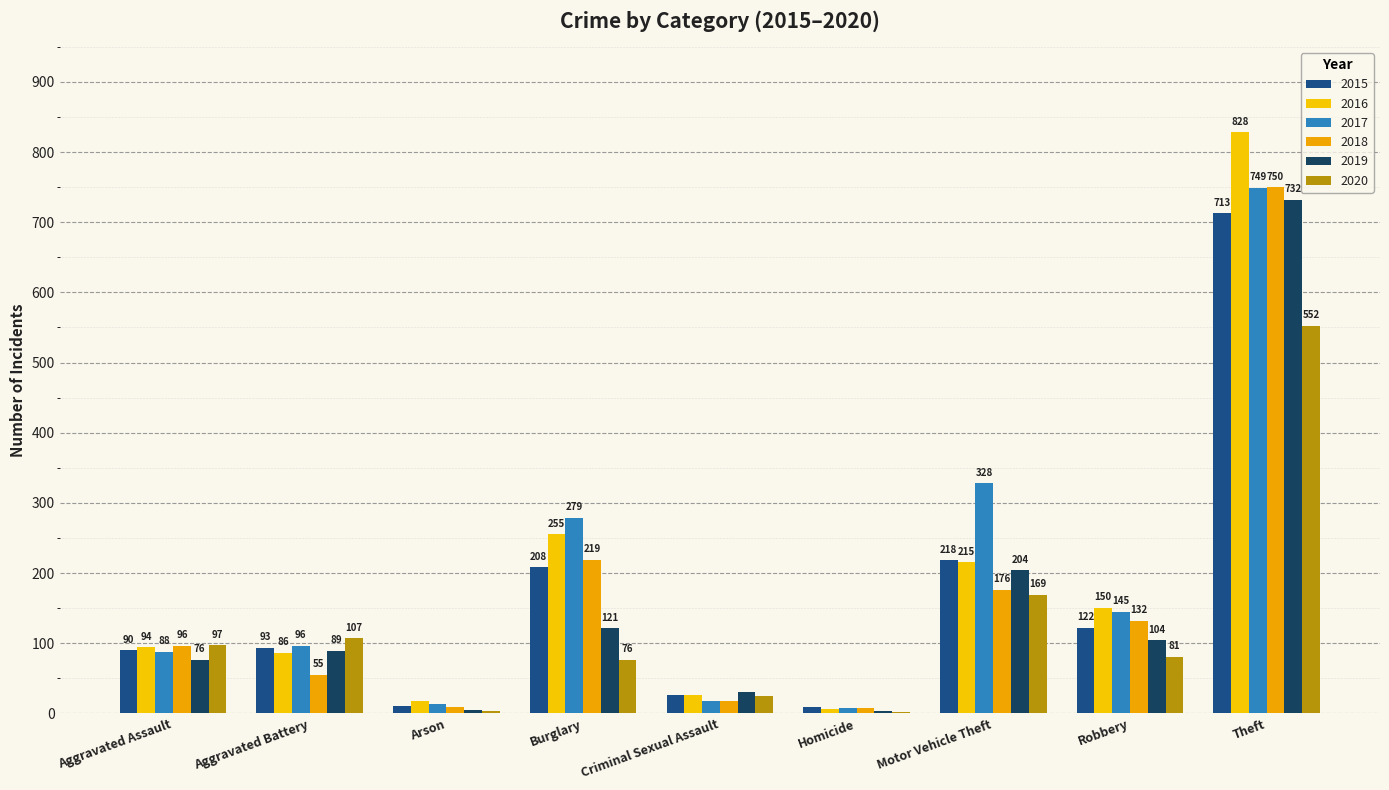

How many groups of bars are there?

9